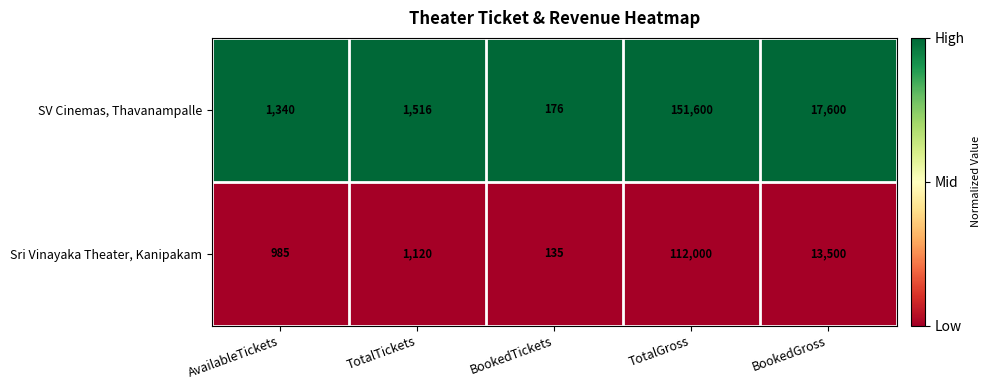

At which category is the sum across all series the highest?

TotalGross